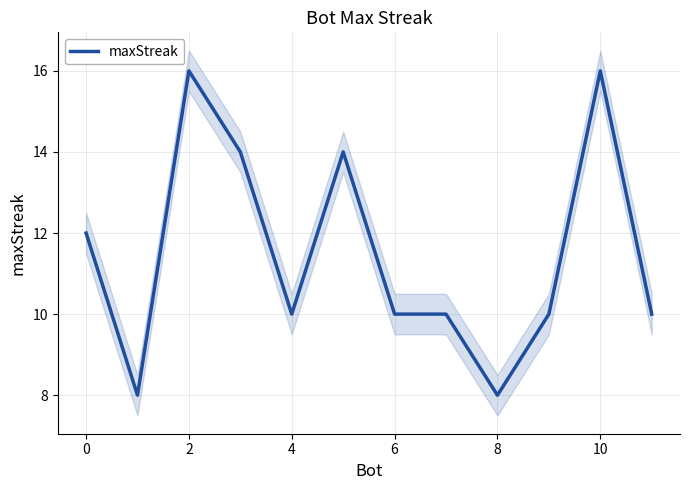

How many lines are shown in the chart?

1